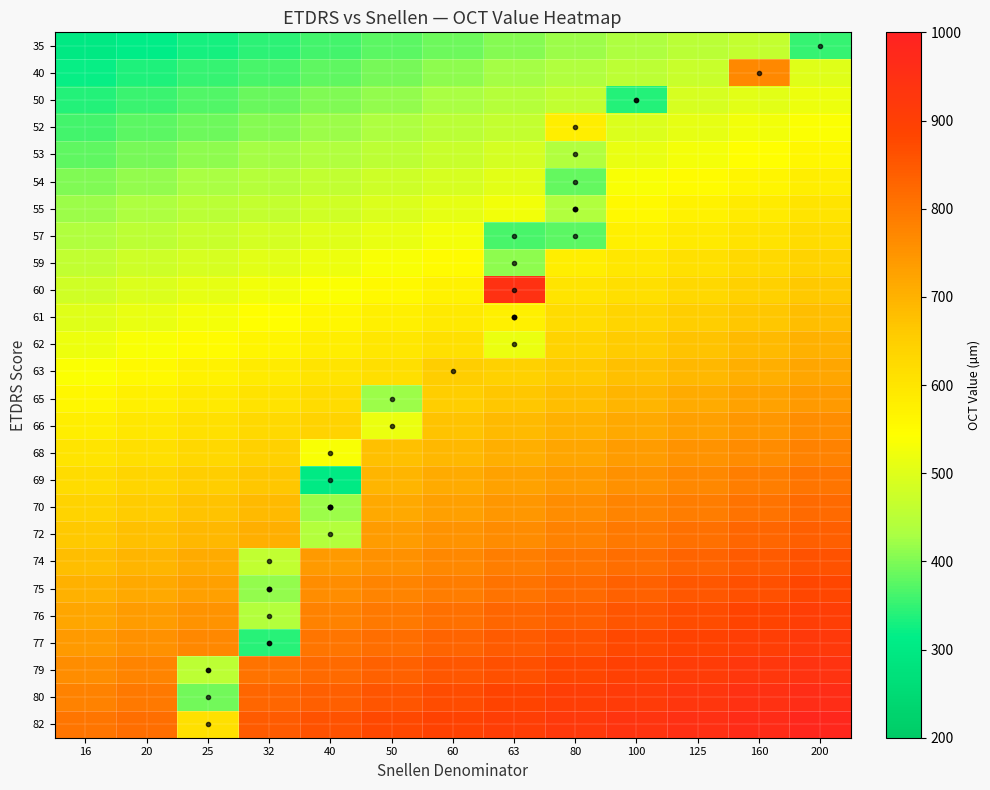

Reading left to right, transcribe all the data shown in this chart.

35: 16=300.0	20=315.0	25=330.0	32=345.0	40=360.0	50=375.0	60=390.0	63=405.0	80=420.0	100=435.0	125=450.0	160=465.0	200=350.0
40: 16=320.0	20=335.0	25=350.0	32=365.0	40=380.0	50=395.0	60=410.0	63=425.0	80=440.0	100=455.0	125=470.0	160=770.0	200=500.0
50: 16=340.0	20=355.0	25=370.0	32=385.0	40=400.0	50=415.0	60=430.0	63=445.0	80=460.0	100=337.5	125=490.0	160=505.0	200=520.0
52: 16=360.0	20=375.0	25=390.0	32=405.0	40=420.0	50=435.0	60=450.0	63=465.0	80=581.0	100=495.0	125=510.0	160=525.0	200=540.0
53: 16=380.0	20=395.0	25=410.0	32=425.0	40=440.0	50=455.0	60=470.0	63=485.0	80=438.0	100=515.0	125=530.0	160=545.0	200=560.0
54: 16=400.0	20=415.0	25=430.0	32=445.0	40=460.0	50=475.0	60=490.0	63=505.0	80=383.0	100=535.0	125=550.0	160=565.0	200=580.0
55: 16=420.0	20=435.0	25=450.0	32=465.0	40=480.0	50=495.0	60=510.0	63=525.0	80=440.5	100=555.0	125=570.0	160=585.0	200=600.0
57: 16=440.0	20=455.0	25=470.0	32=485.0	40=500.0	50=515.0	60=530.0	63=364.0	80=376.0	100=575.0	125=590.0	160=605.0	200=620.0
59: 16=460.0	20=475.0	25=490.0	32=505.0	40=520.0	50=535.0	60=550.0	63=412.0	80=580.0	100=595.0	125=610.0	160=625.0	200=640.0
60: 16=480.0	20=495.0	25=510.0	32=525.0	40=540.0	50=555.0	60=570.0	63=946.0	80=600.0	100=615.0	125=630.0	160=645.0	200=660.0
61: 16=500.0	20=515.0	25=530.0	32=545.0	40=560.0	50=575.0	60=590.0	63=575.8	80=620.0	100=635.0	125=650.0	160=665.0	200=680.0
62: 16=520.0	20=535.0	25=550.0	32=565.0	40=580.0	50=595.0	60=610.0	63=516.0	80=640.0	100=655.0	125=670.0	160=685.0	200=700.0
63: 16=540.0	20=555.0	25=570.0	32=585.0	40=600.0	50=615.0	60=650.0	63=645.0	80=660.0	100=675.0	125=690.0	160=705.0	200=720.0
65: 16=560.0	20=575.0	25=590.0	32=605.0	40=620.0	50=419.0	60=650.0	63=665.0	80=680.0	100=695.0	125=710.0	160=725.0	200=740.0
66: 16=580.0	20=595.0	25=610.0	32=625.0	40=640.0	50=518.0	60=670.0	63=685.0	80=700.0	100=715.0	125=730.0	160=745.0	200=760.0
68: 16=600.0	20=615.0	25=630.0	32=645.0	40=536.0	50=675.0	60=690.0	63=705.0	80=720.0	100=735.0	125=750.0	160=765.0	200=780.0
69: 16=620.0	20=635.0	25=650.0	32=665.0	40=304.0	50=695.0	60=710.0	63=725.0	80=740.0	100=755.0	125=770.0	160=785.0	200=800.0
70: 16=640.0	20=655.0	25=670.0	32=685.0	40=421.8	50=715.0	60=730.0	63=745.0	80=760.0	100=775.0	125=790.0	160=805.0	200=820.0
72: 16=660.0	20=675.0	25=690.0	32=705.0	40=443.0	50=735.0	60=750.0	63=765.0	80=780.0	100=795.0	125=810.0	160=825.0	200=840.0
74: 16=680.0	20=695.0	25=710.0	32=460.0	40=740.0	50=755.0	60=770.0	63=785.0	80=800.0	100=815.0	125=830.0	160=845.0	200=860.0
75: 16=700.0	20=715.0	25=730.0	32=414.0	40=760.0	50=775.0	60=790.0	63=805.0	80=820.0	100=835.0	125=850.0	160=865.0	200=880.0
76: 16=720.0	20=735.0	25=750.0	32=442.0	40=780.0	50=795.0	60=810.0	63=825.0	80=840.0	100=855.0	125=870.0	160=885.0	200=900.0
77: 16=740.0	20=755.0	25=770.0	32=341.0	40=800.0	50=815.0	60=830.0	63=845.0	80=860.0	100=875.0	125=890.0	160=905.0	200=920.0
79: 16=760.0	20=775.0	25=454.5	32=805.0	40=820.0	50=835.0	60=850.0	63=865.0	80=880.0	100=895.0	125=910.0	160=925.0	200=940.0
80: 16=780.0	20=795.0	25=392.0	32=825.0	40=840.0	50=855.0	60=870.0	63=885.0	80=900.0	100=915.0	125=930.0	160=945.0	200=960.0
82: 16=800.0	20=815.0	25=612.0	32=845.0	40=860.0	50=875.0	60=890.0	63=905.0	80=920.0	100=935.0	125=950.0	160=965.0	200=980.0